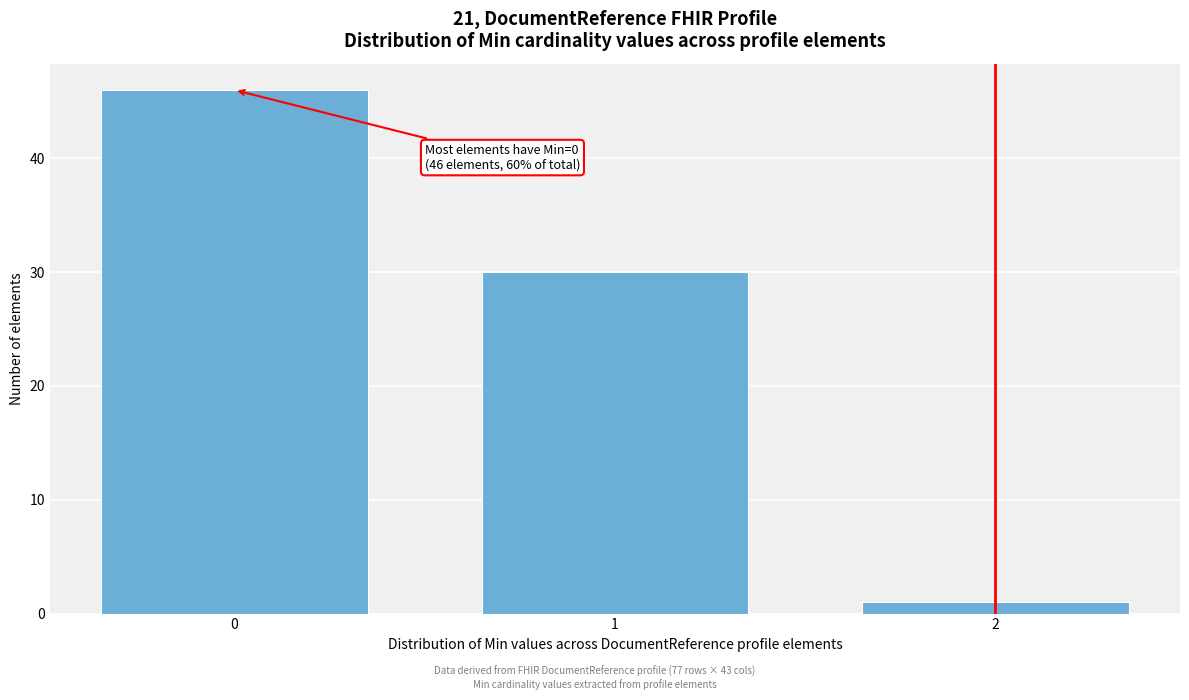

Reading left to right, transcribe all the data shown in this chart.

46	30	1